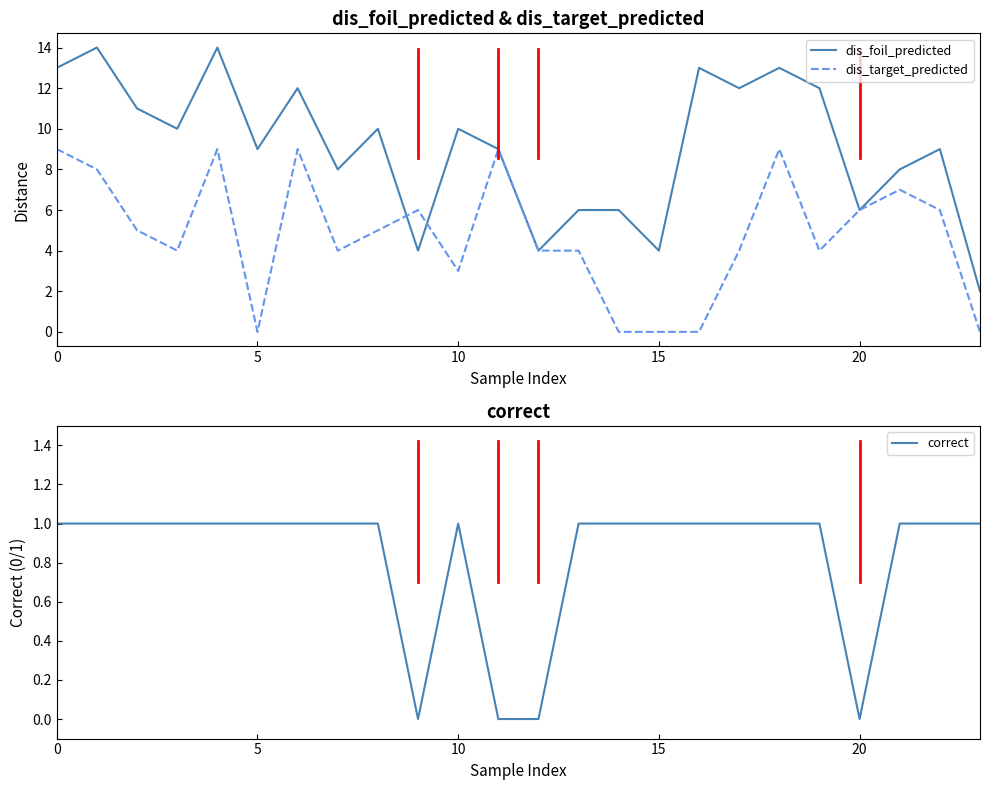

Is this an area chart (filled region under the line)?

No